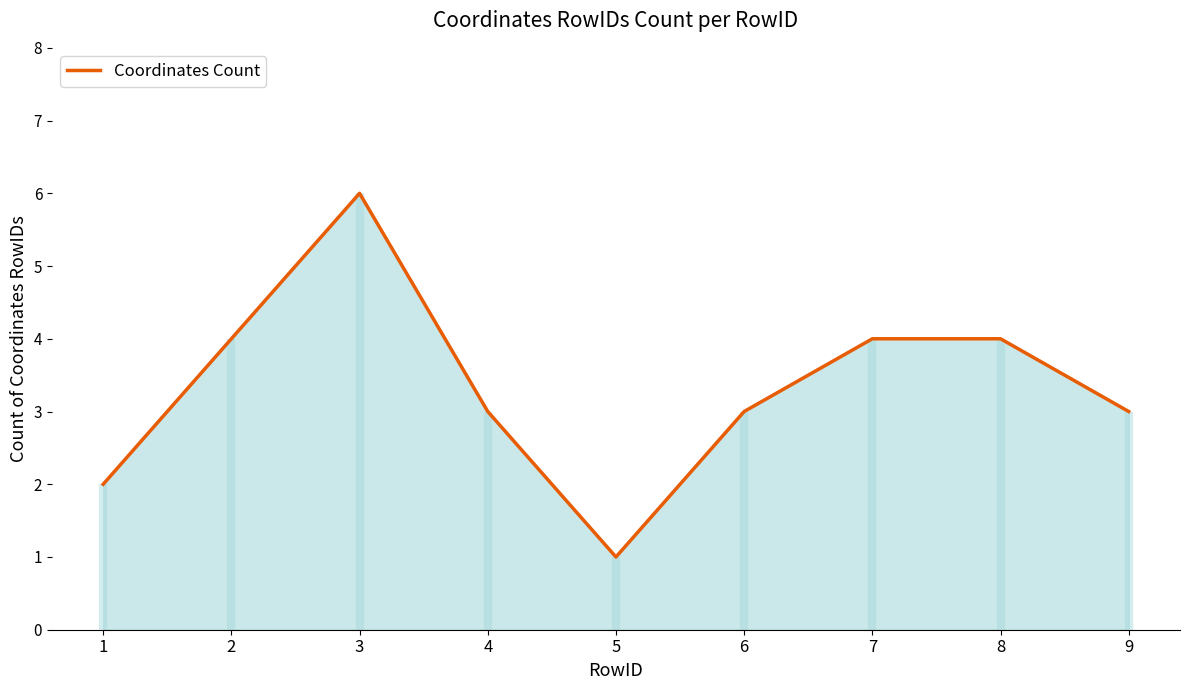

Is it true that the value at 9 is 2?

False